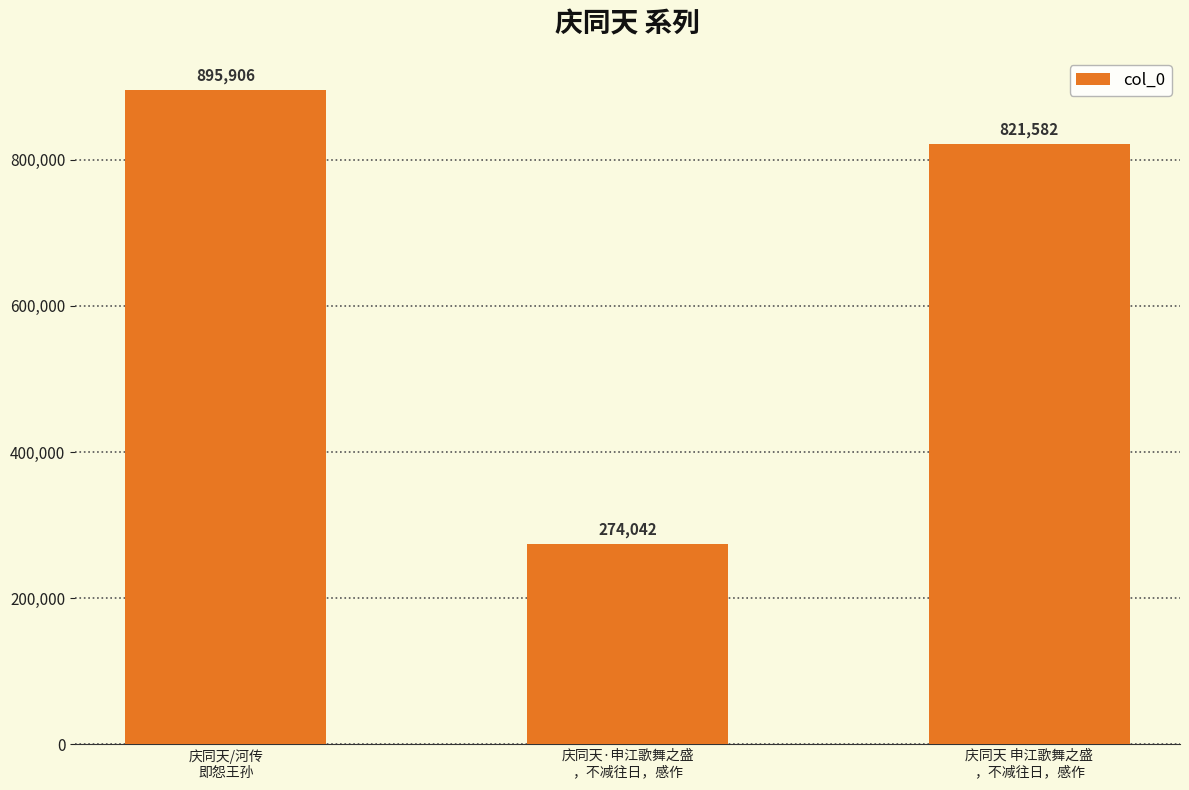

Reading left to right, extract all data points from this chart.

庆同天/河传
即怨王孙=895906	庆同天·申江歌舞之盛
，不减往日，感作=274042	庆同天 申江歌舞之盛
，不减往日，感作=821582